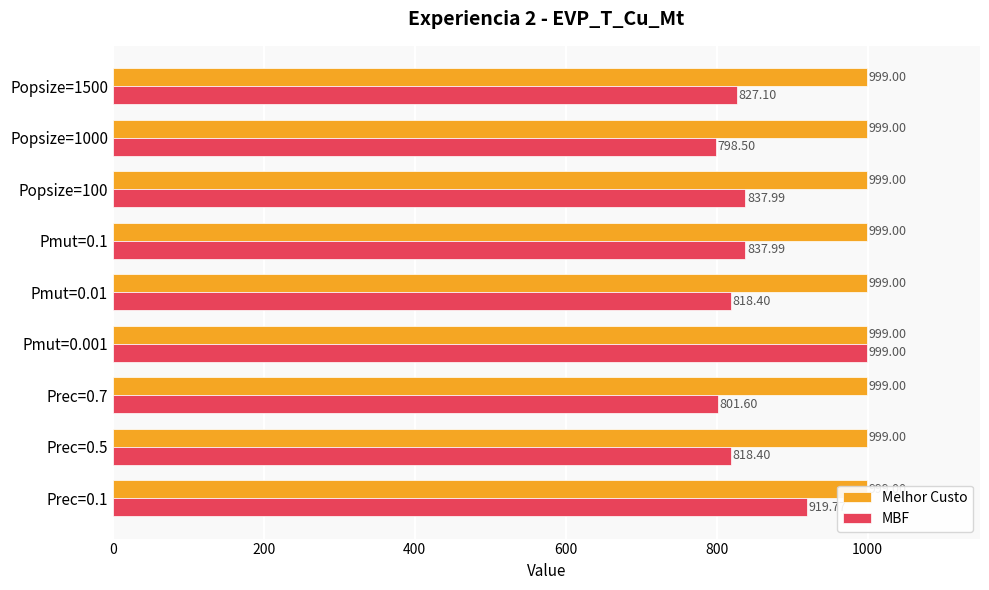

What is the difference between the maximum and minimum values in the MBF series?

200.5